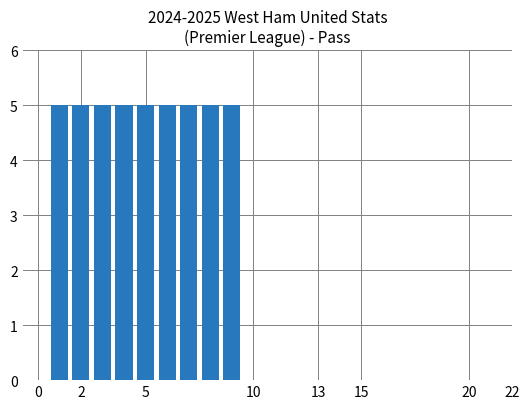

What is the greatest value displayed?

5